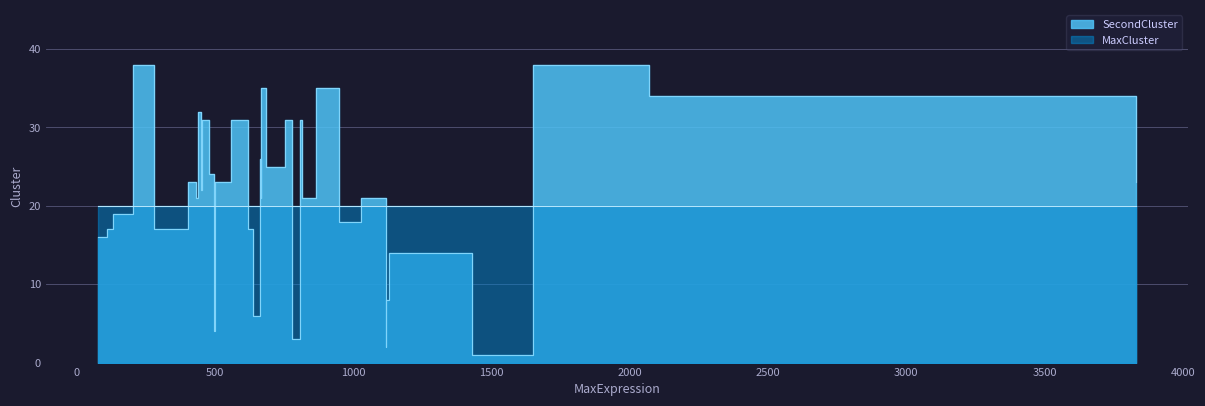

What is the value of the MaxCluster point at the 21st from the left?

20